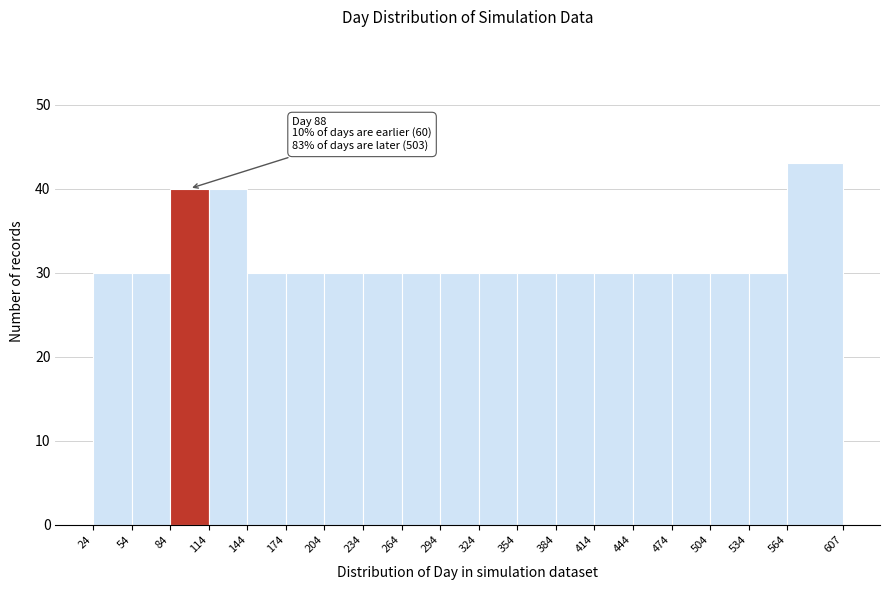

Which range on the x-axis has the tallest bar?

564 to 607